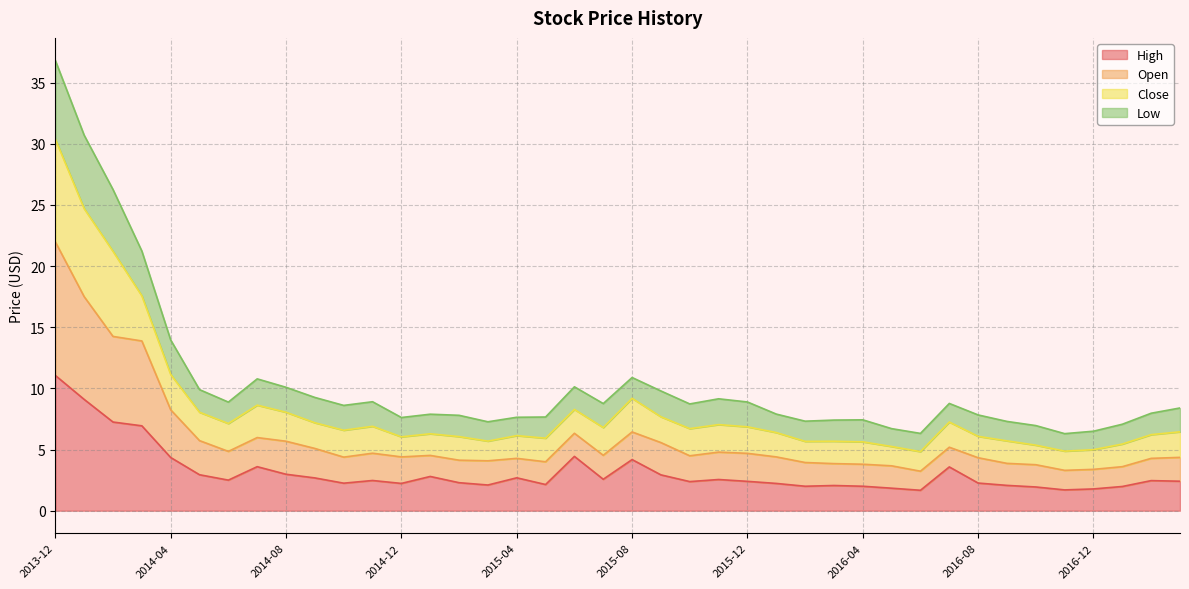

List the labels in order of Open value, largest first.

2013-12, 2014-01, 2014-02, 2014-03, 2014-04, 2015-08, 2015-06, 2014-07, 2014-05, 2014-08, 2015-09, 2016-07, 2014-09, 2014-06, 2015-11, 2014-11, 2015-12, 2015-07, 2015-01, 2015-10, 2014-12, 2016-01, 2014-10, 2017-03, 2016-08, 2015-04, 2017-02, 2015-02, 2015-03, 2015-05, 2016-02, 2016-09, 2016-03, 2016-04, 2016-10, 2016-05, 2017-01, 2016-12, 2016-11, 2016-06